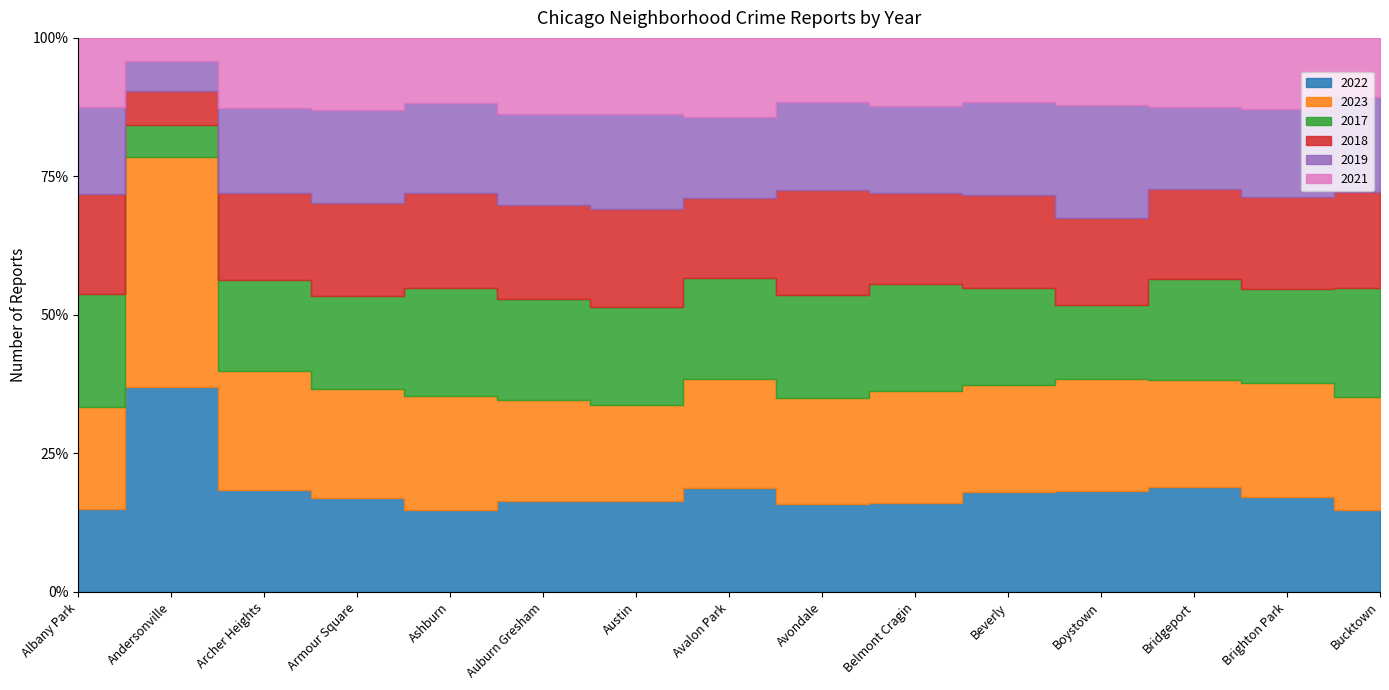

How many times do 2017 and 2023 cross each other?

3